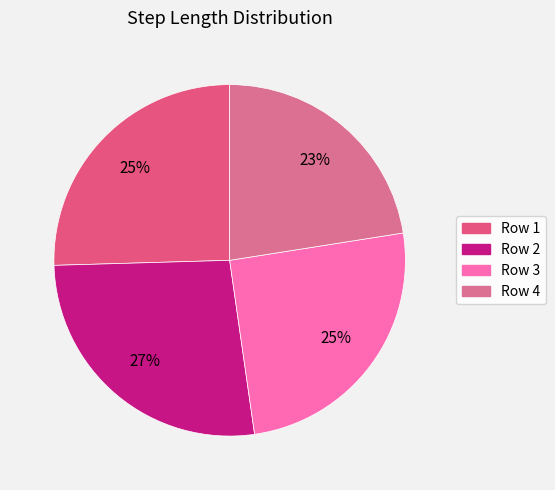

To the nearest percent, what is the average slice percentage?

25%